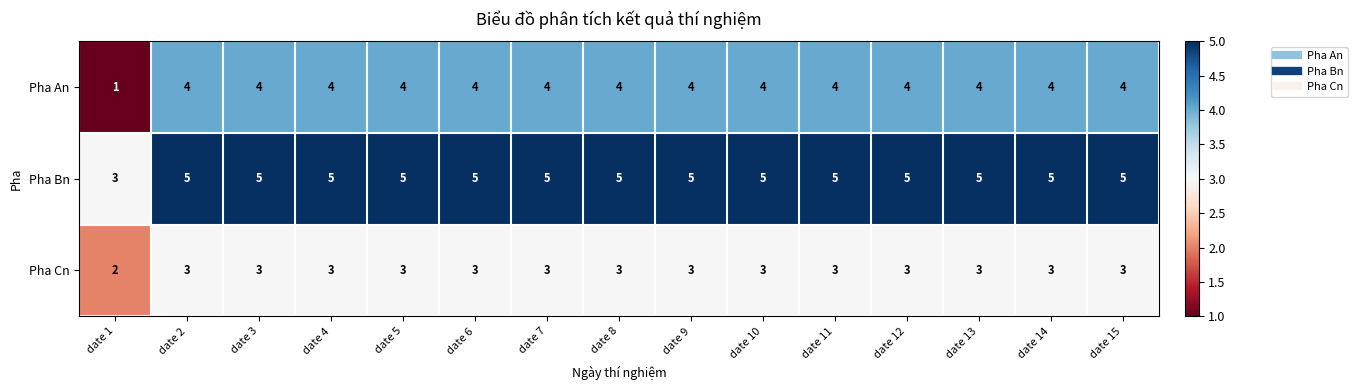

The value of Pha An at date 10 is 4. True or false?

True